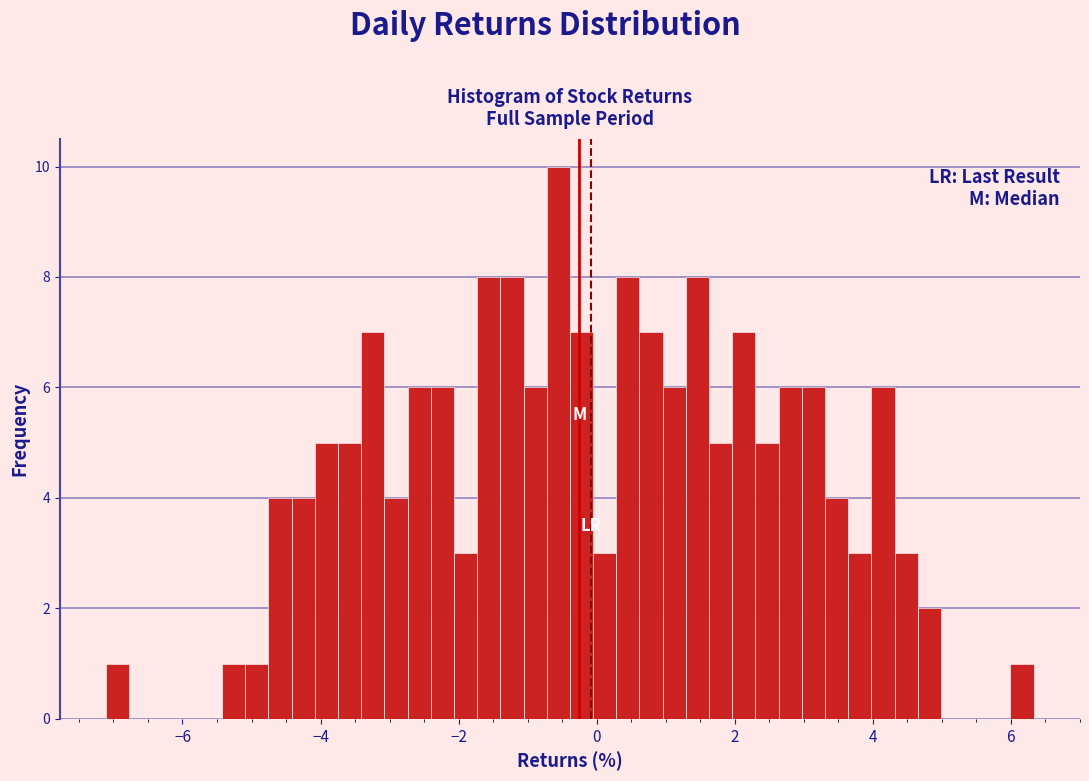

Around what value on the x-axis is the tallest bar? Give the approximate position of its centre, as read against the axis.

-0.6